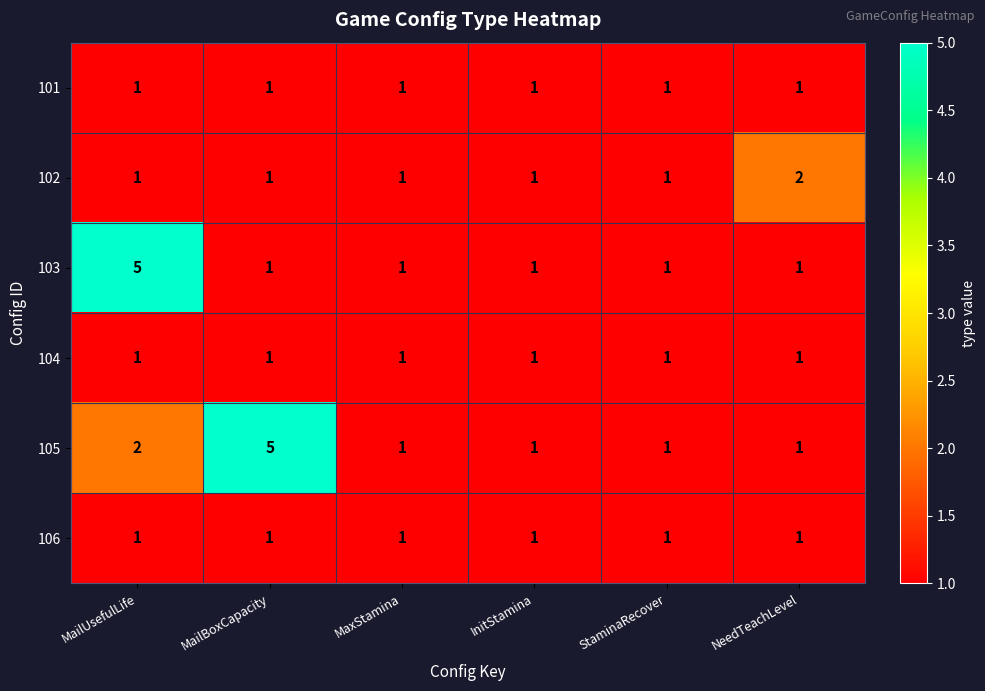

How many 103 values are between 1 and 2?

5